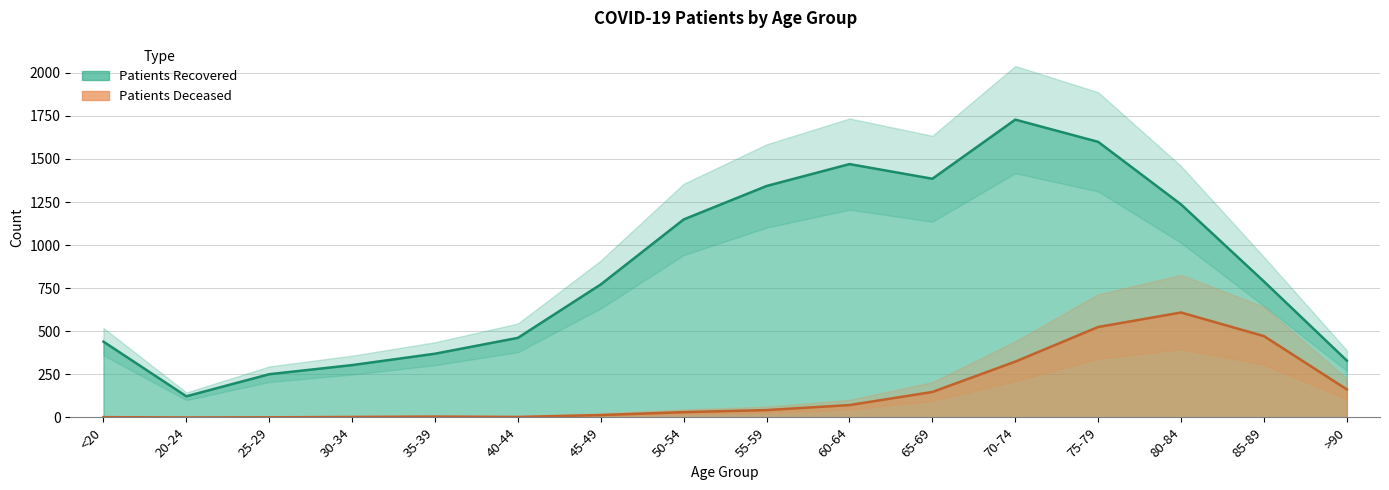

True or false: patients_recovered and patients_deceased cross at least once.

False